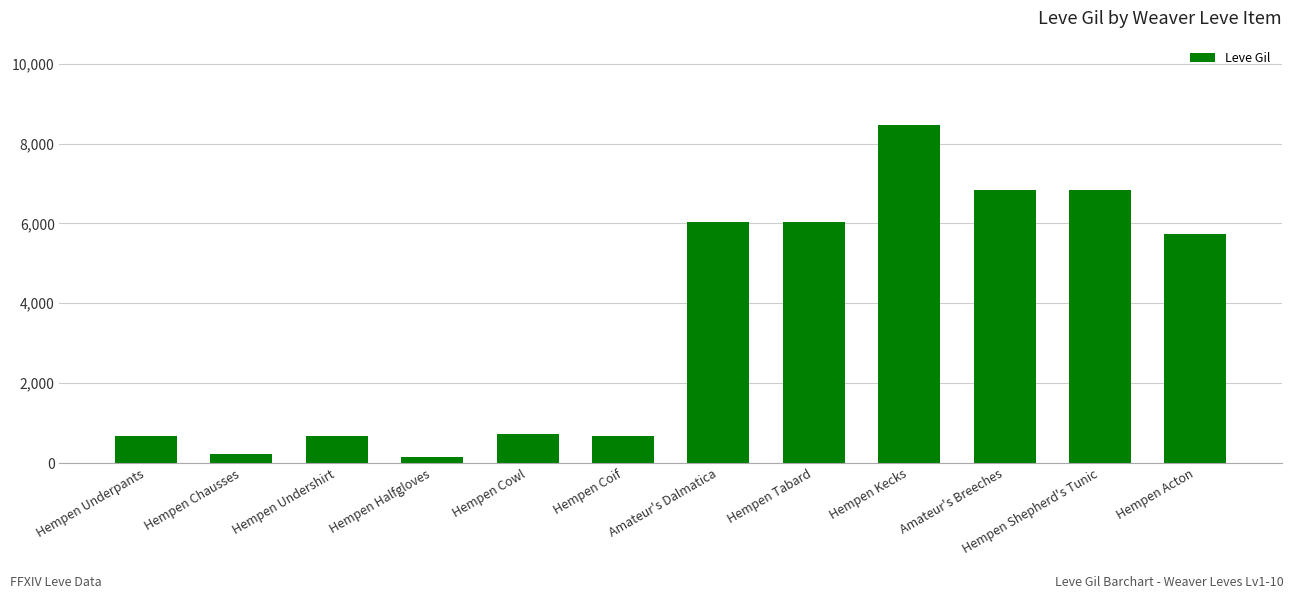

What is the change in value from Hempen Halfgloves to Hempen Acton?

+5570